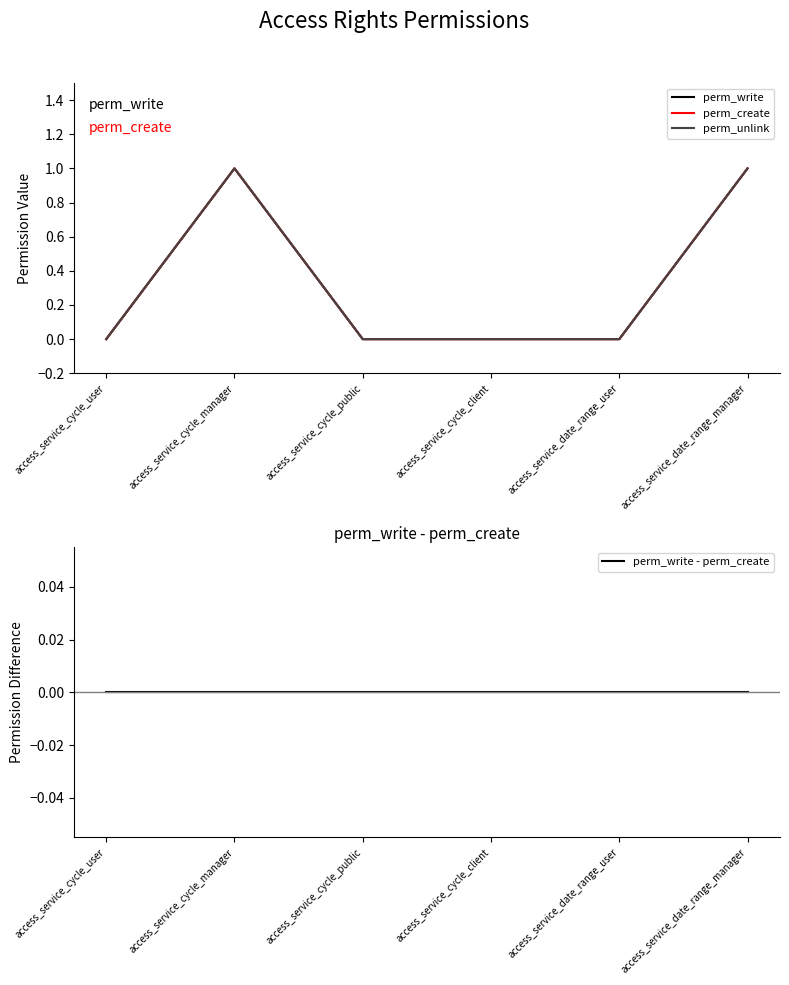

True or false: perm_unlink and perm_write intersect in this chart.

False